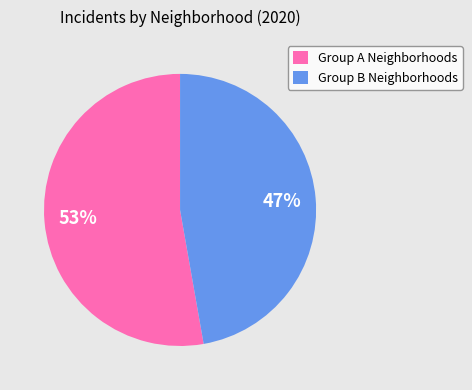

Rank the categories by value from lowest to highest.

Group B Neighborhoods, Group A Neighborhoods